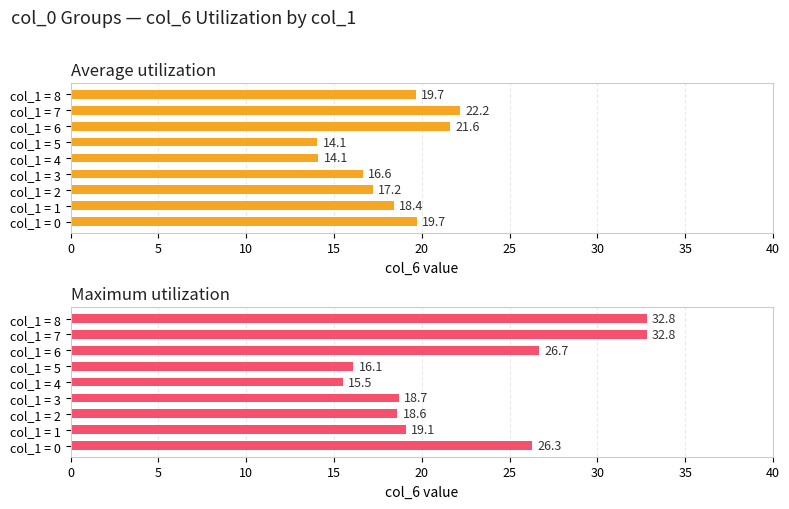

What is the difference between the second highest and second lowest values in the Maximum utilization series?

16.7